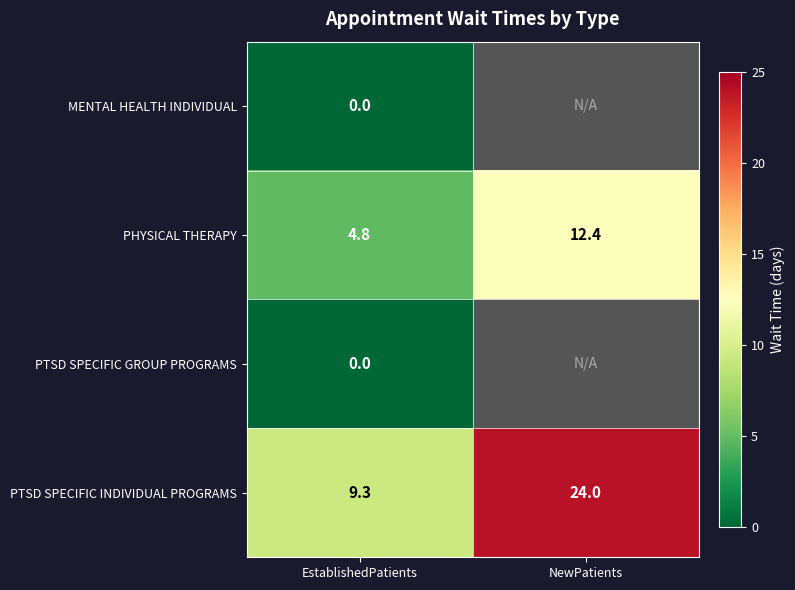

Is the value of MENTAL HEALTH INDIVIDUAL at EstablishedPatients greater than the value of PTSD SPECIFIC INDIVIDUAL PROGRAMS at NewPatients?

No